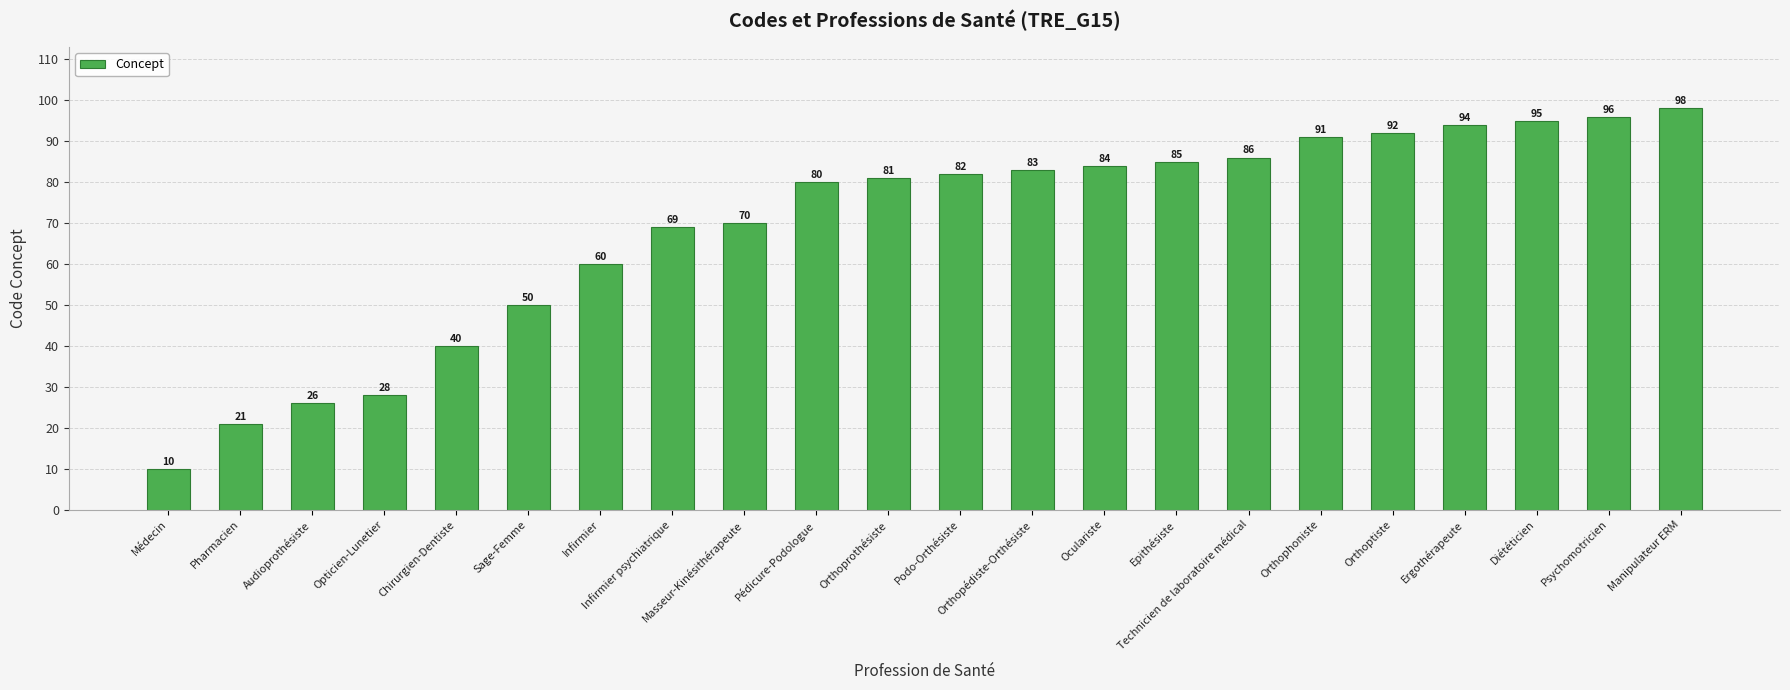

Reading left to right, extract all data points from this chart.

10	21	26	28	40	50	60	69	70	80	81	82	83	84	85	86	91	92	94	95	96	98